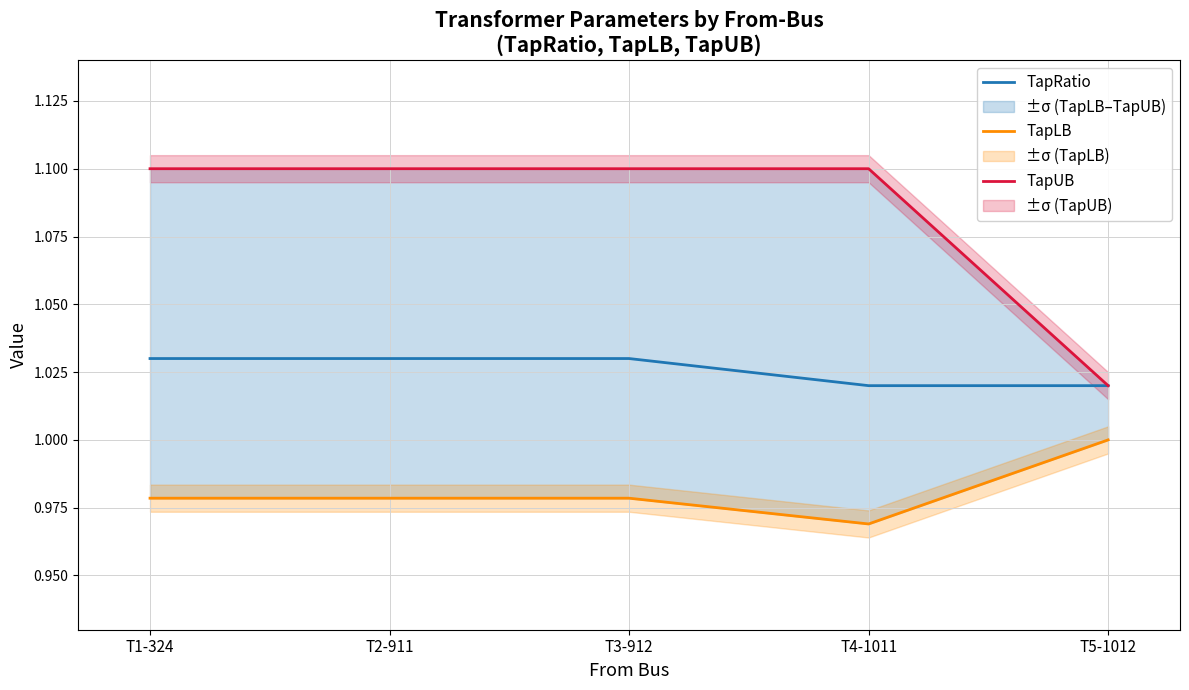

True or false: TapLB and TapUB cross at least once.

False